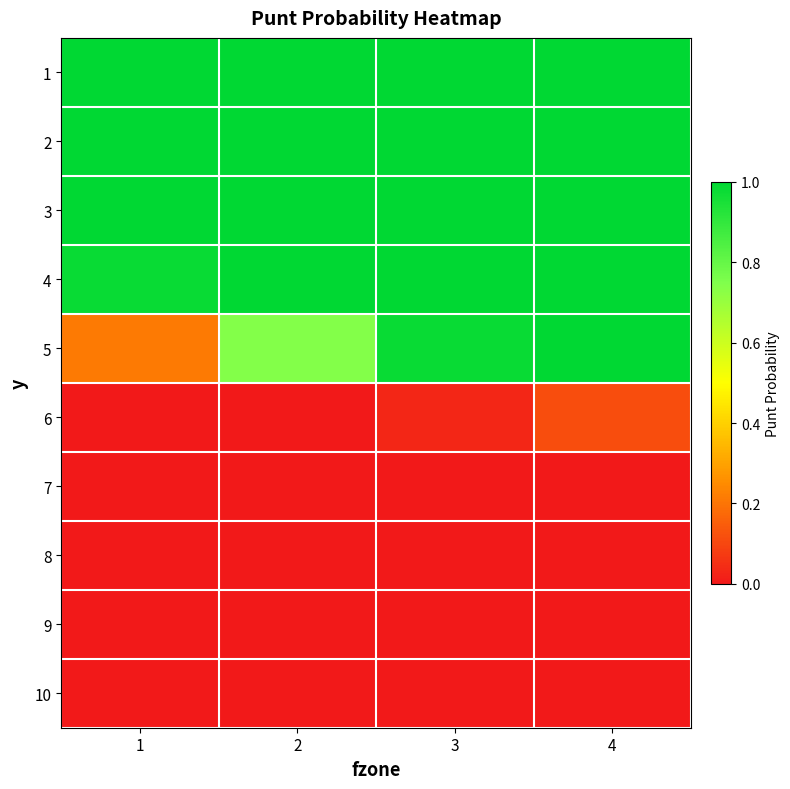

Which series has the largest total across all categories?

1